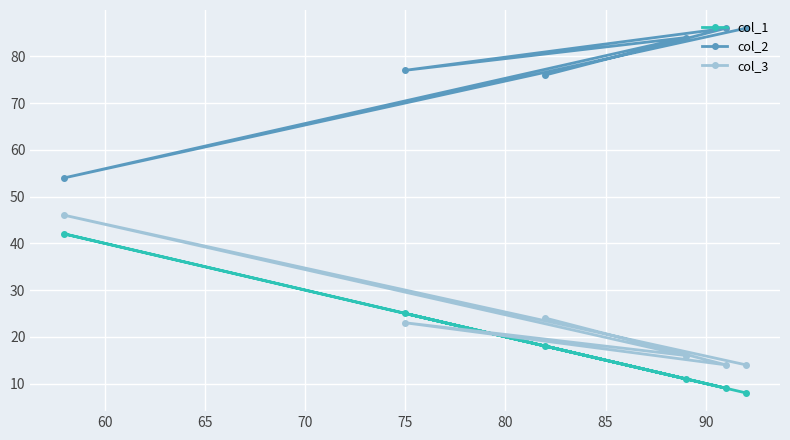

What is the value of the col_2 point at the 1st from the left?

54